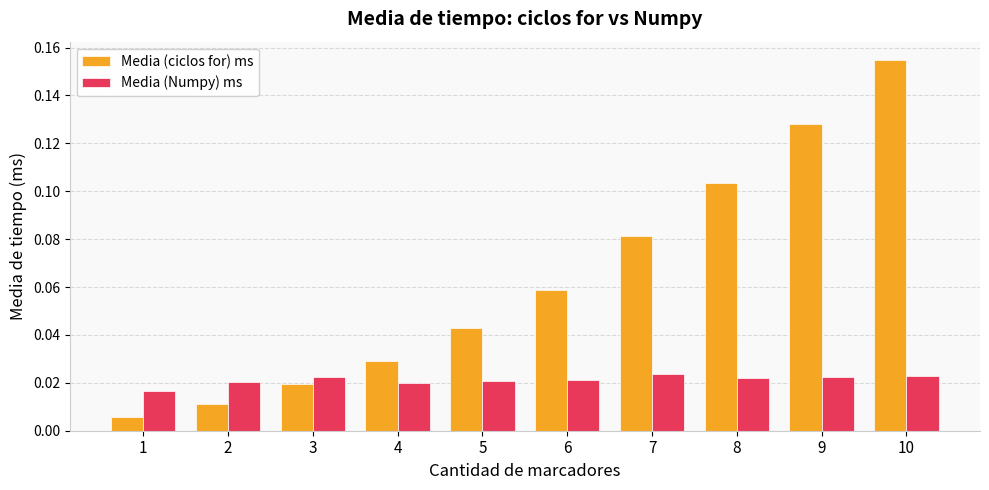

Does the chart contain any negative values?

No